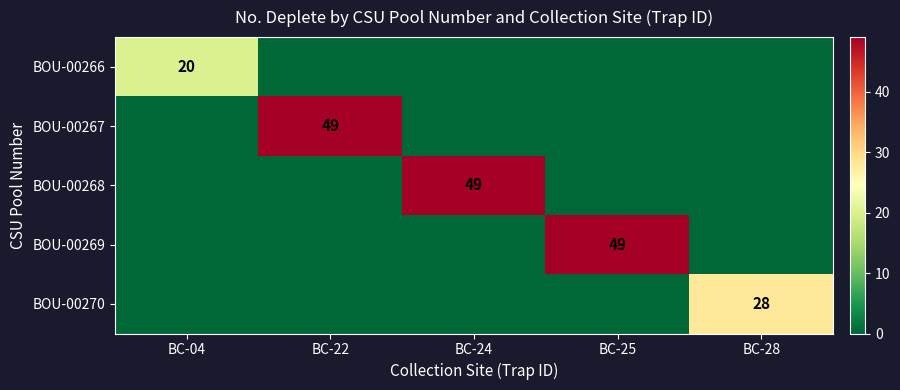

Is it true that BOU-00270 equals 28 at BC-28?

True